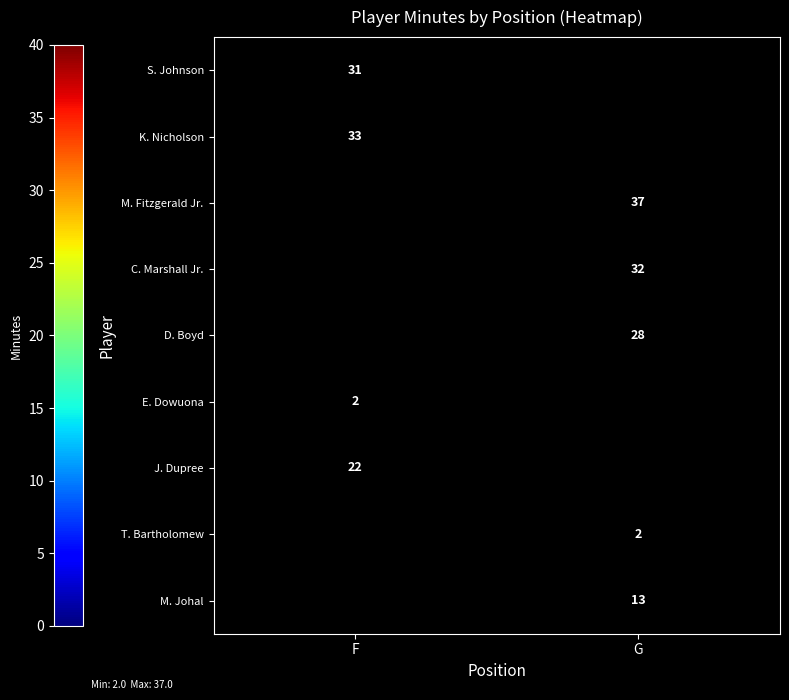

Is it true that J. Dupree equals 11.6 at F?

False